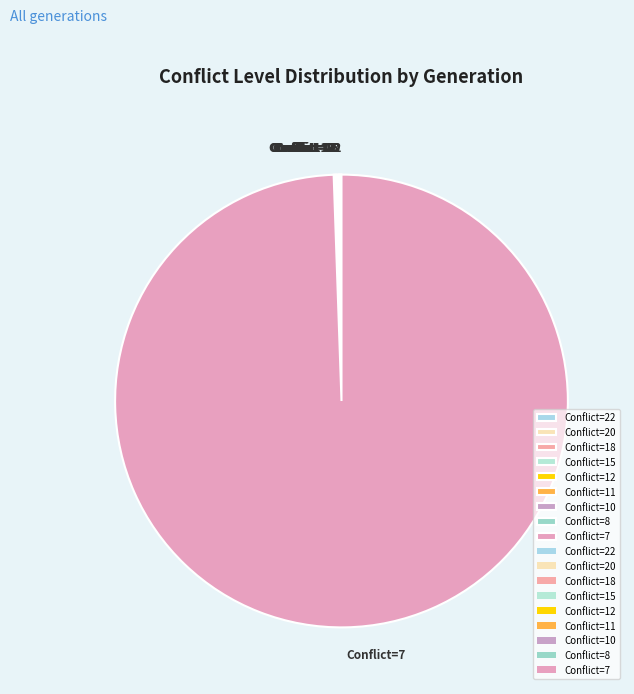

Is Conflict=7 the majority of the pie?

Yes